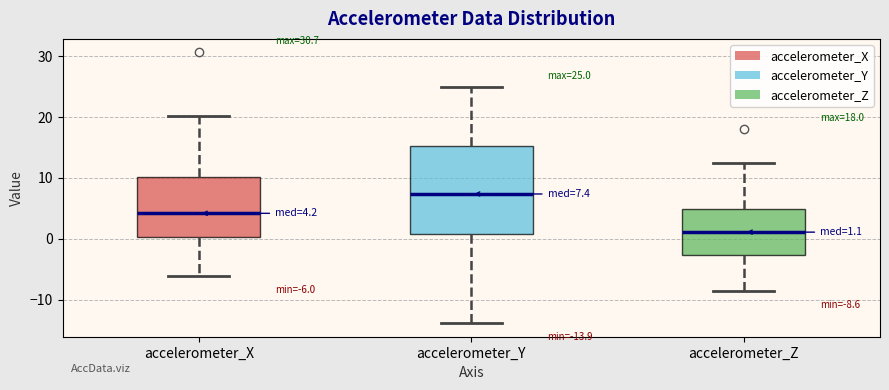

Which box's median line is the lowest?

accelerometer_Z